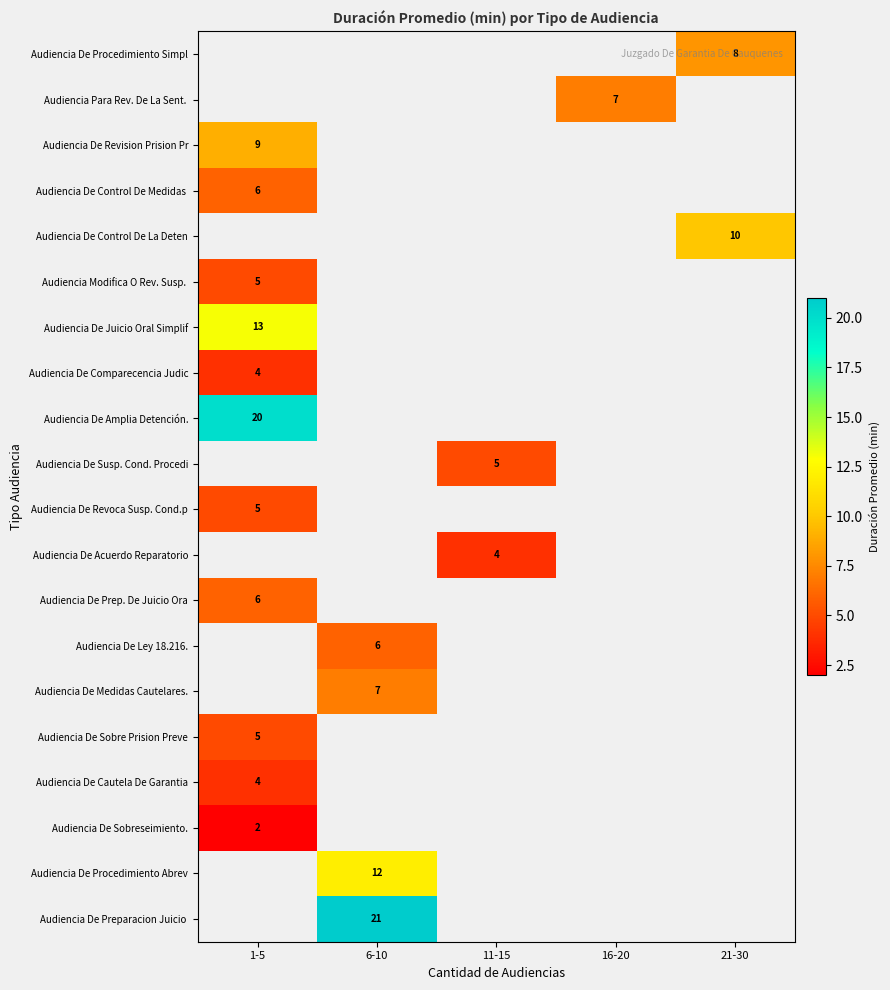

The Audiencia De Prep. De Juicio Ora series shows 4 at 1-5. True or false?

False